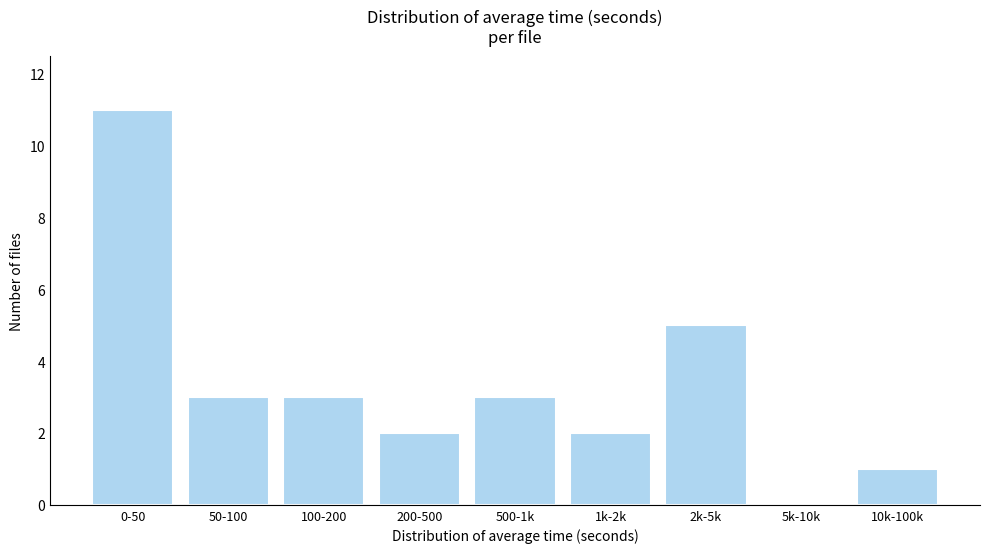

Reading left to right, list all the values displayed in this chart.

0-50=11	50-100=3	100-200=3	200-500=2	500-1k=3	1k-2k=2	2k-5k=5	5k-10k=0	10k-100k=1